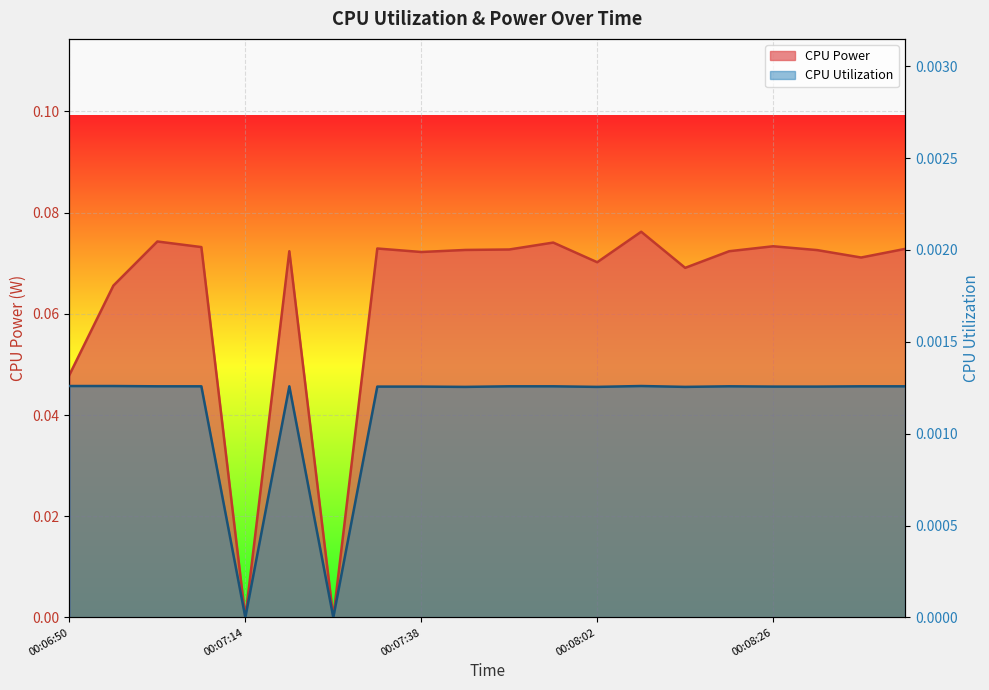

How many lines are shown in the chart?

2